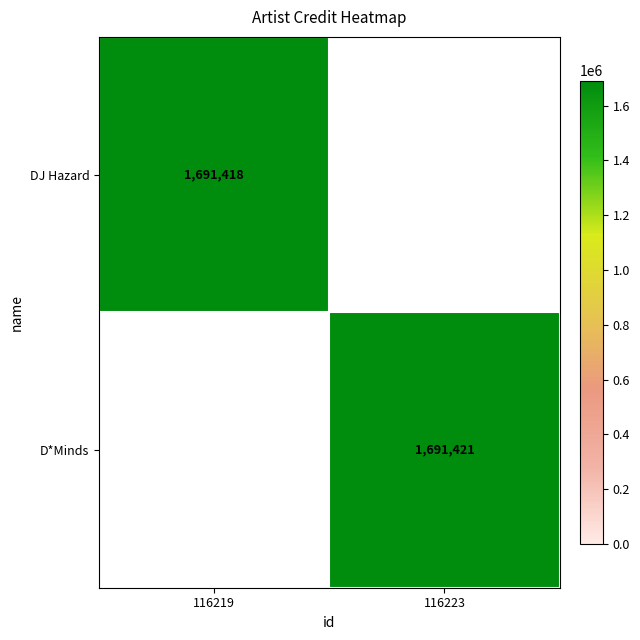

How many distinct data groups are displayed?

2